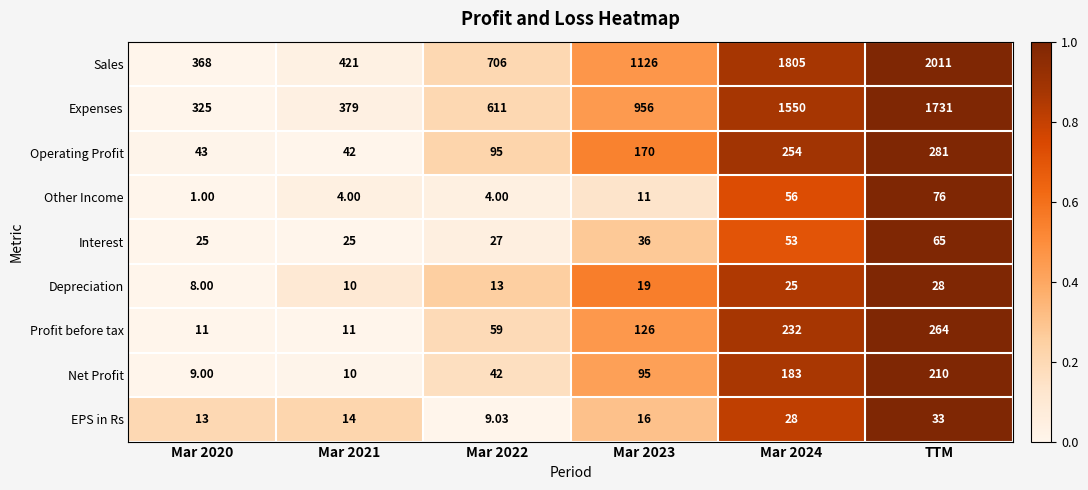

Which series has the largest total across all categories?

Sales